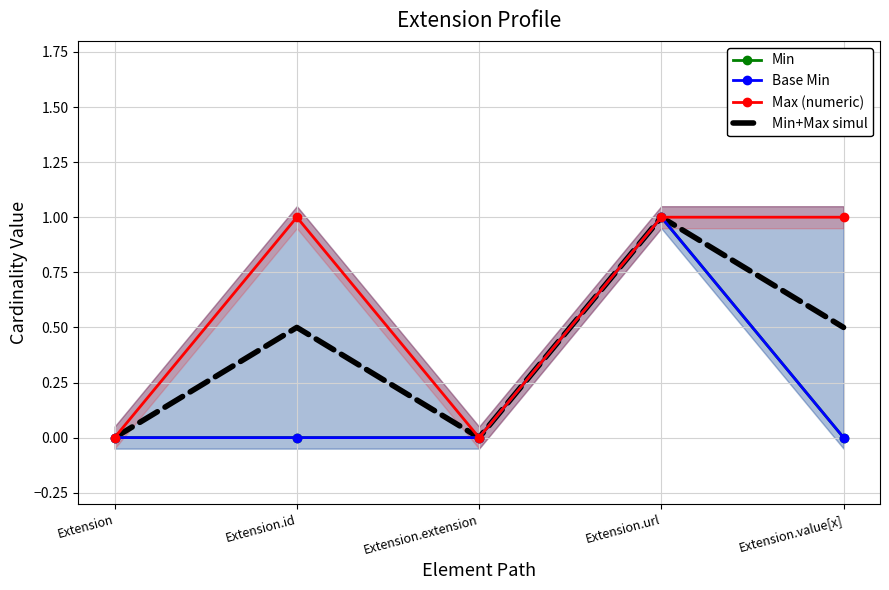

True or false: Base Min and Max (numeric) cross at least once.

False